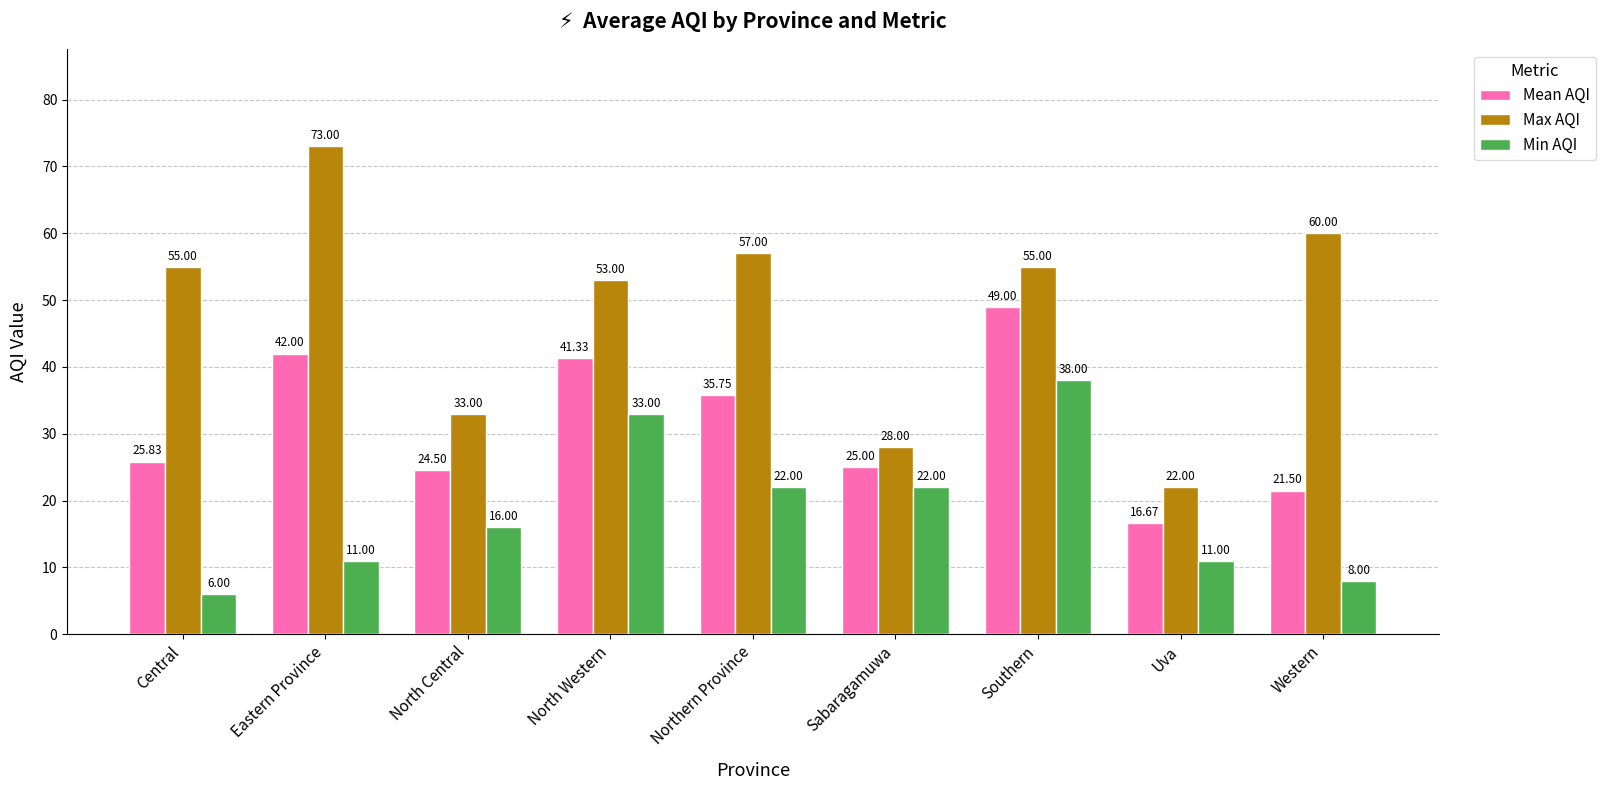

What is the minimum value for Mean AQI?

16.7